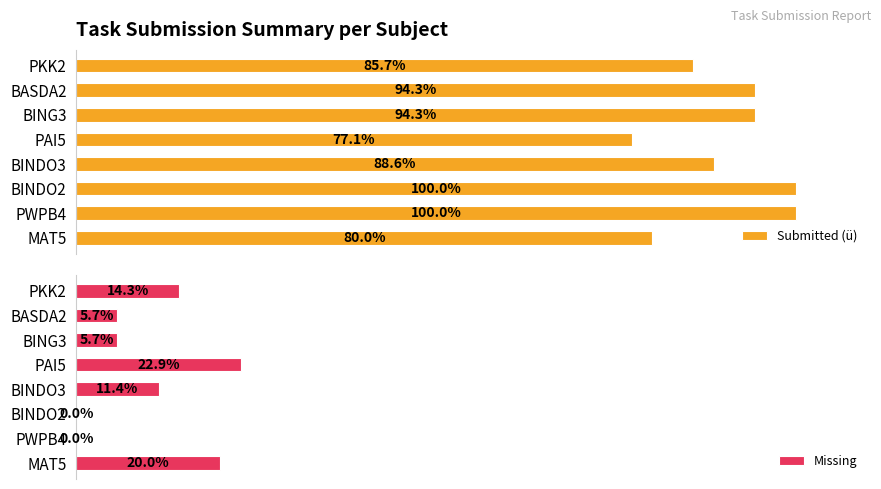

At which label is Submitted (ü) closest to 88?

BINDO3